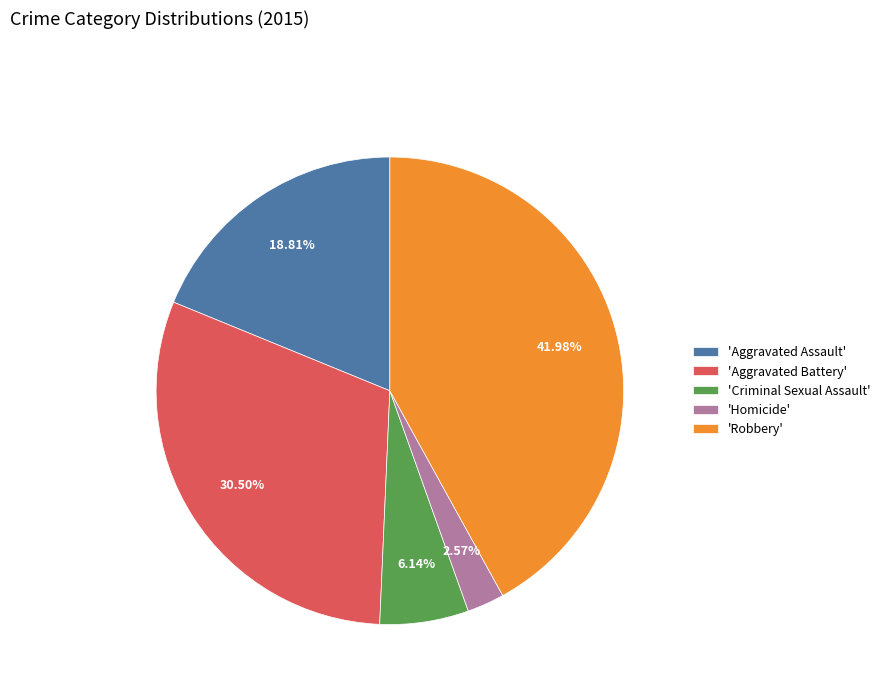

Which slice is the smallest?

'Homicide'